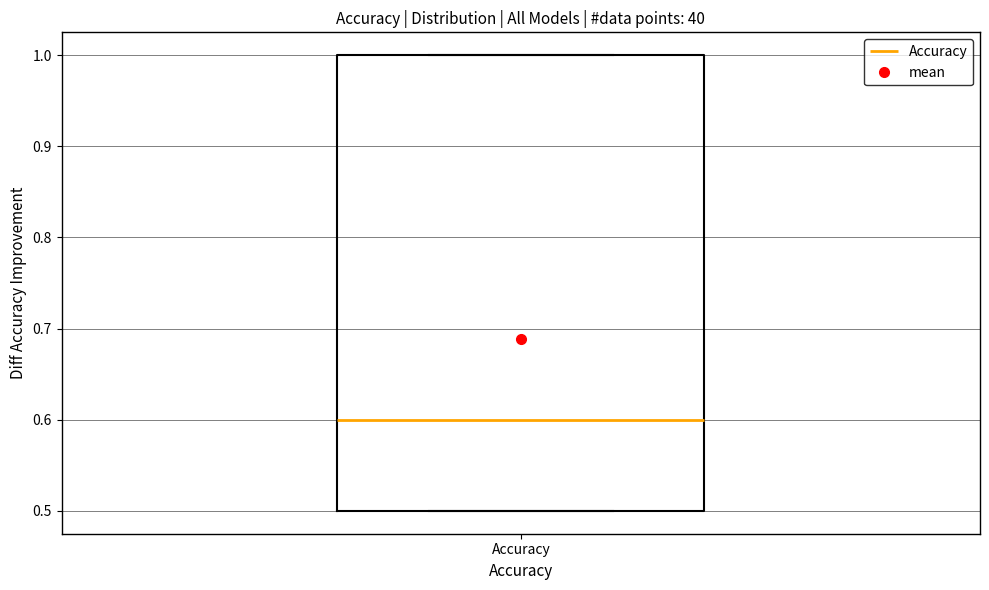

Read this box plot against the y-axis: the position of the median line, the range covered by the box, and the ends of both whiskers. The values are not printed on the chart, so give them approximately, as read against the axis.

median 0.6, box 0.5 to 1.0, whiskers 0.5 to 1.0